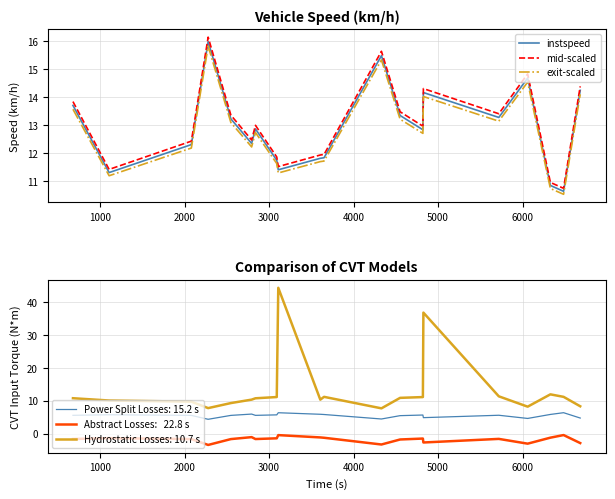

Which series has the largest total across all categories?

mid-scaled